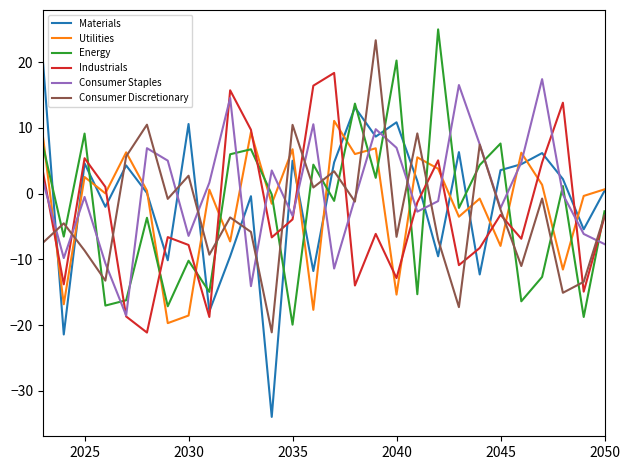

Does the chart display data point markers on the line(s)?

No